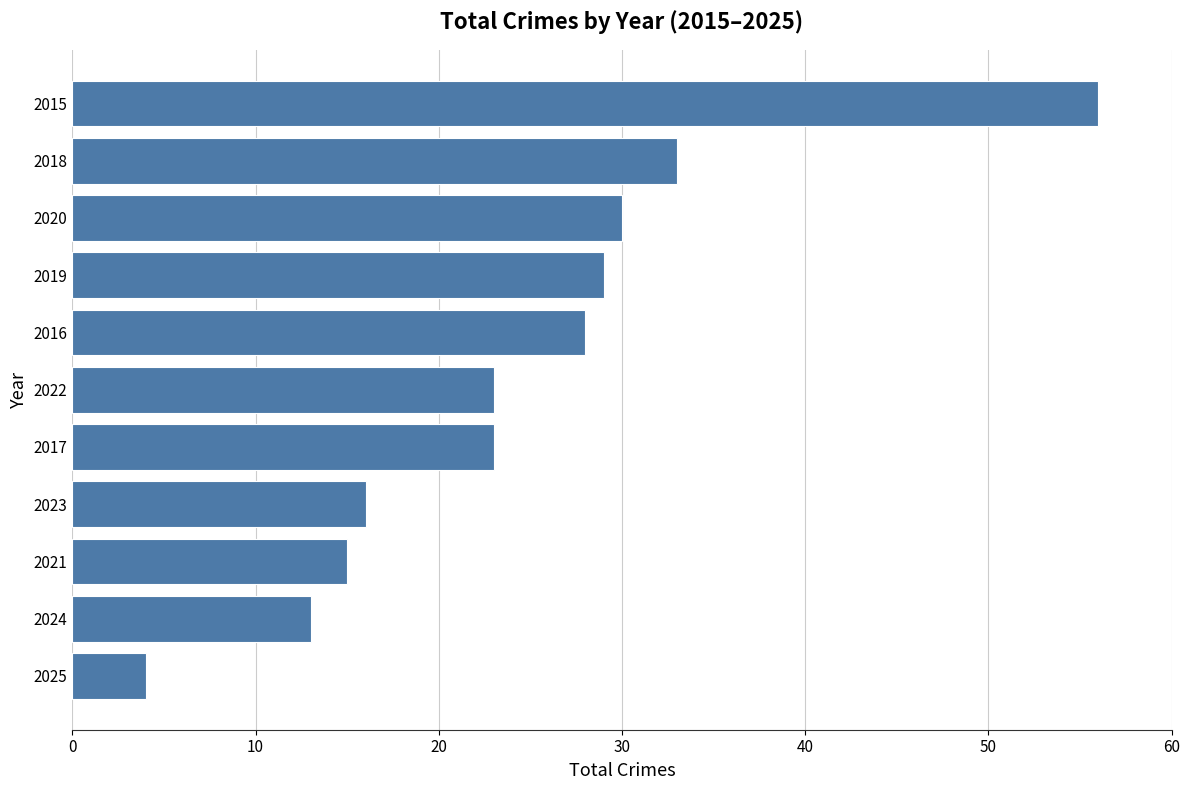

Which has a higher value, 2015 or 2021?

2015